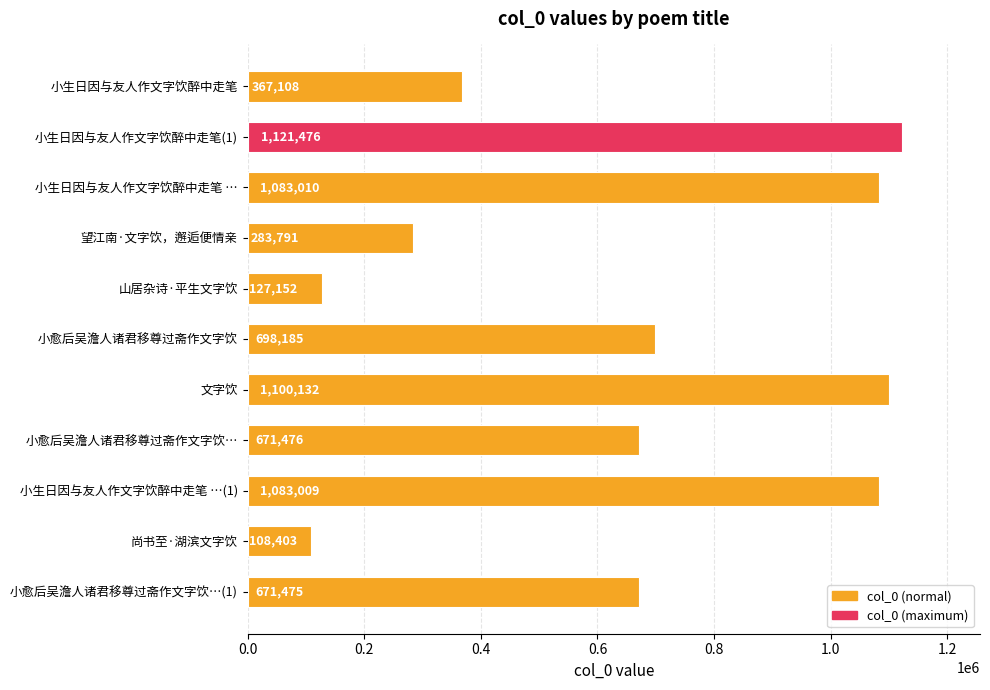

What is the label of the 8th bar from the bottom?

望江南·文字饮，邂逅便情亲